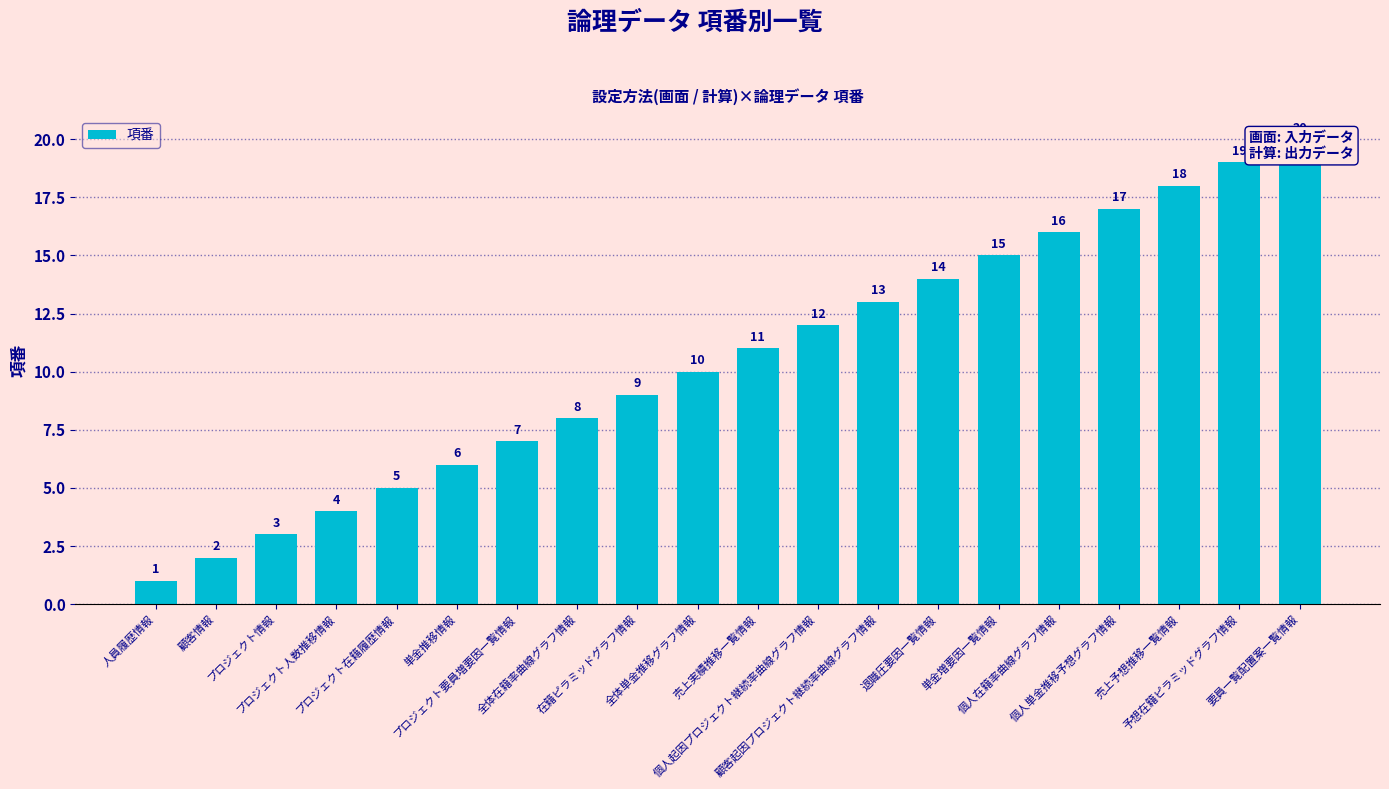

The chart shows a value of 19 at 売上実績推移一覧情報. True or false?

False